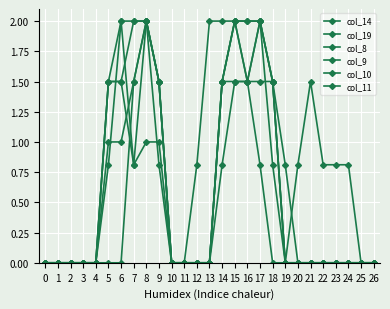

At which category is the sum across all series the highest?

8